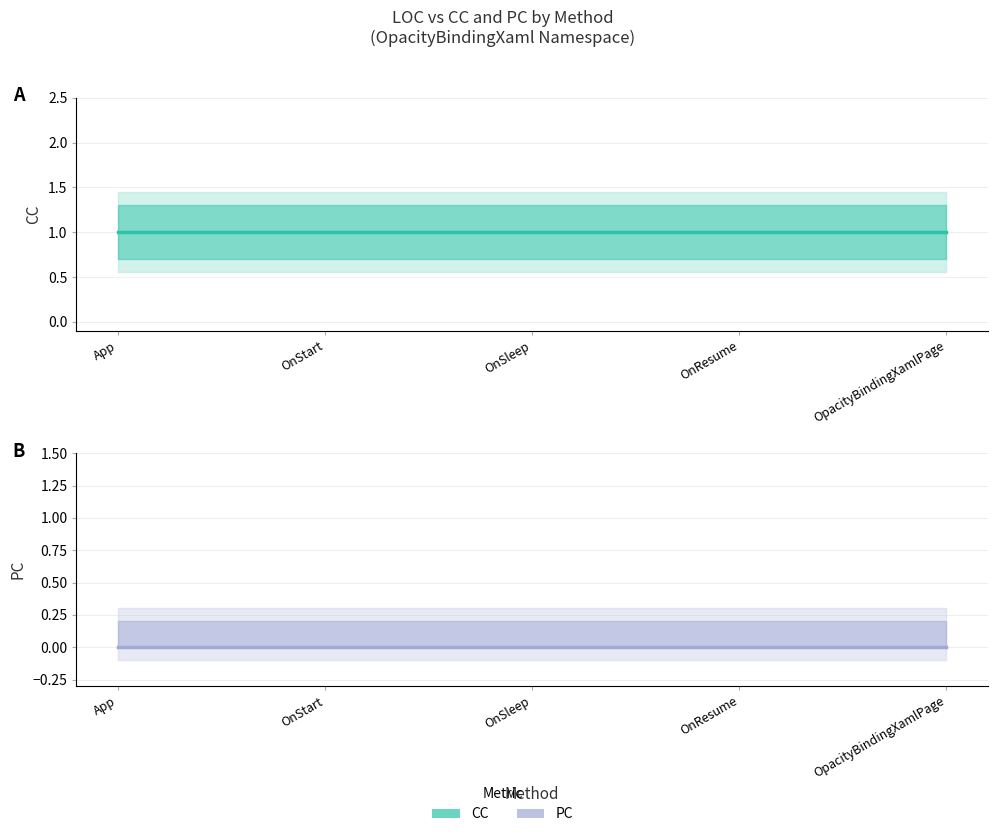

How many data points does each series have?

5